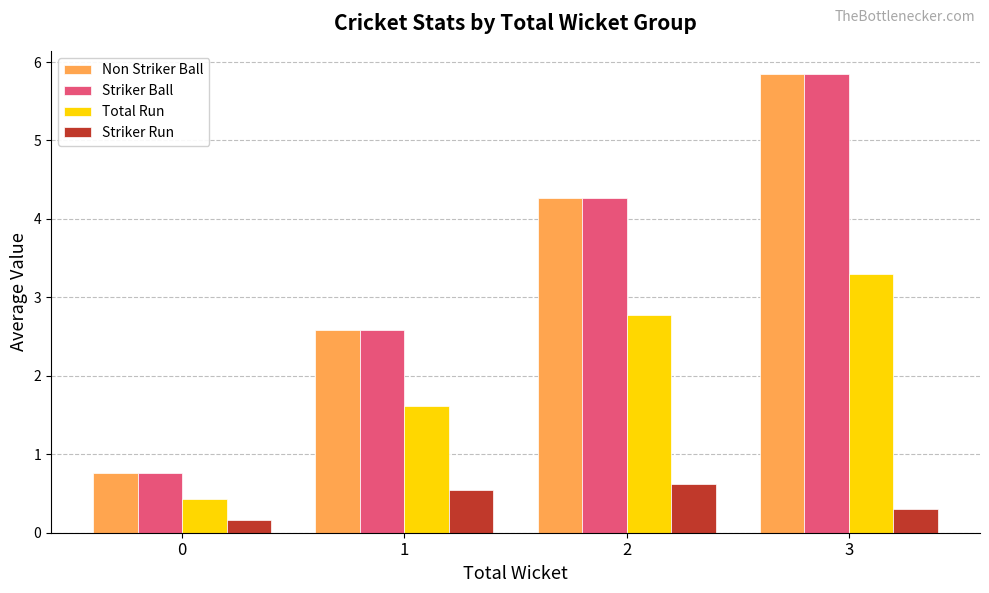

What is the difference between the highest and lowest values at 0?

0.6